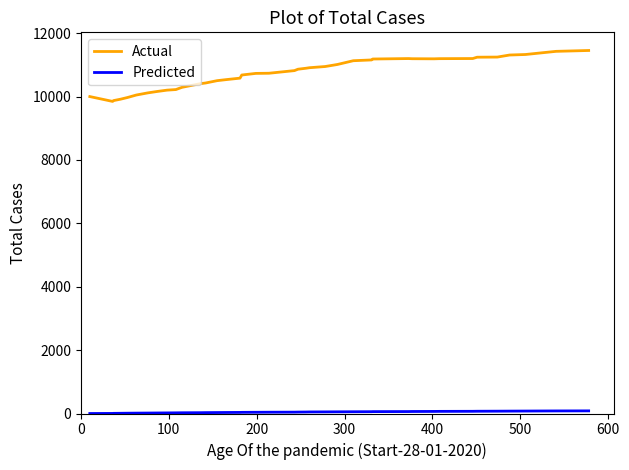

What is the greatest value displayed?

11454.0